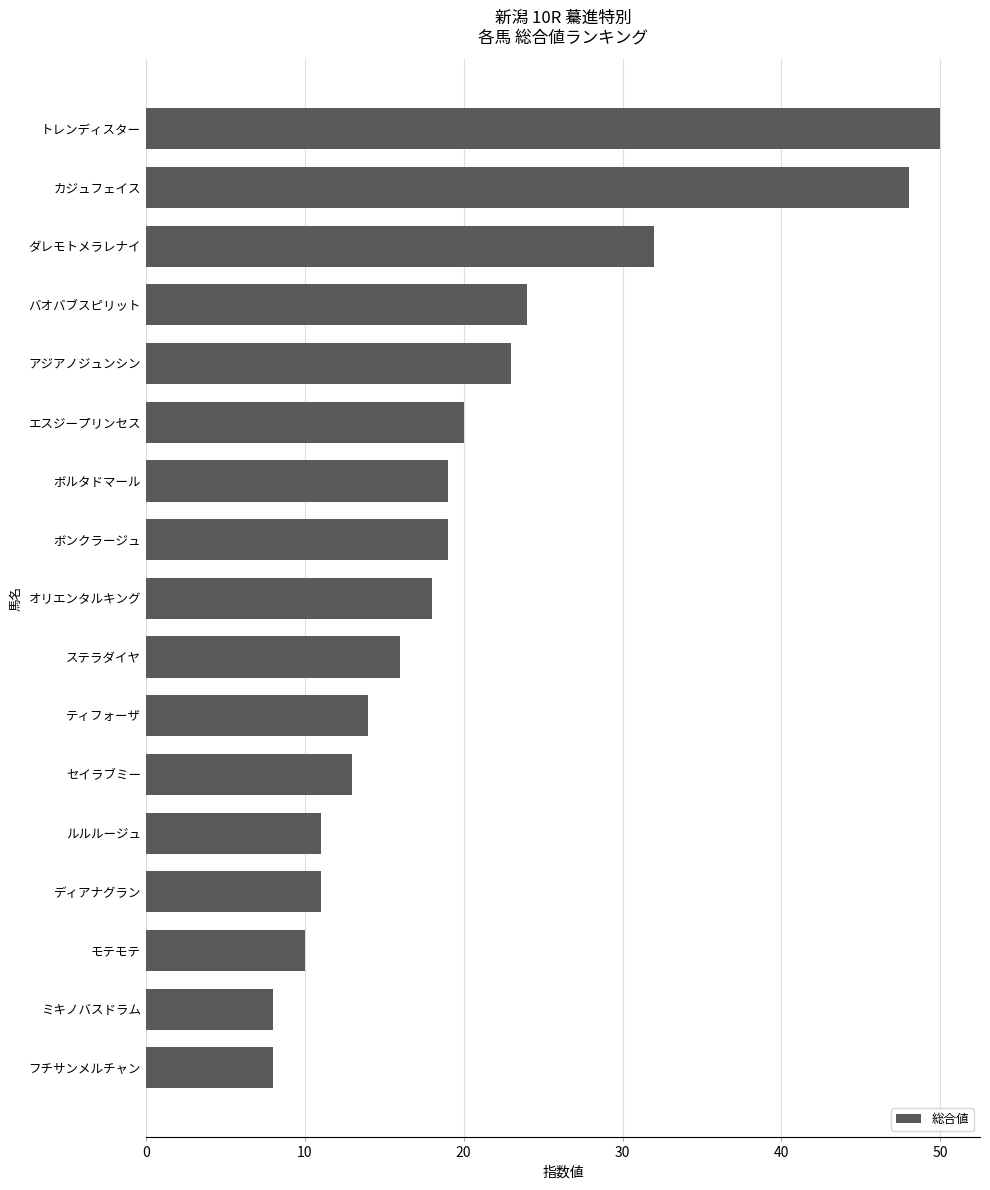

How many values are below 18?

8